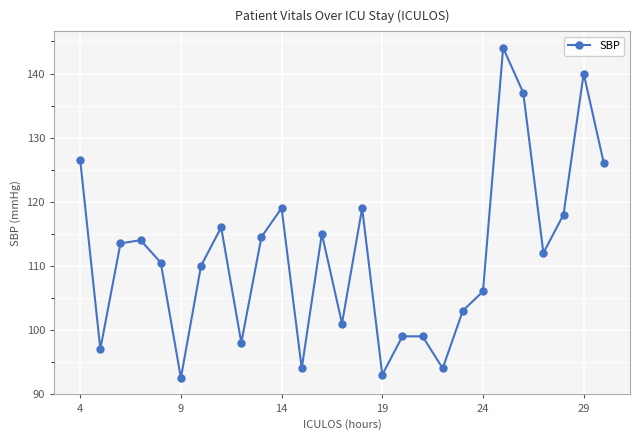

What is the value of the 15th point from the left?

119.0